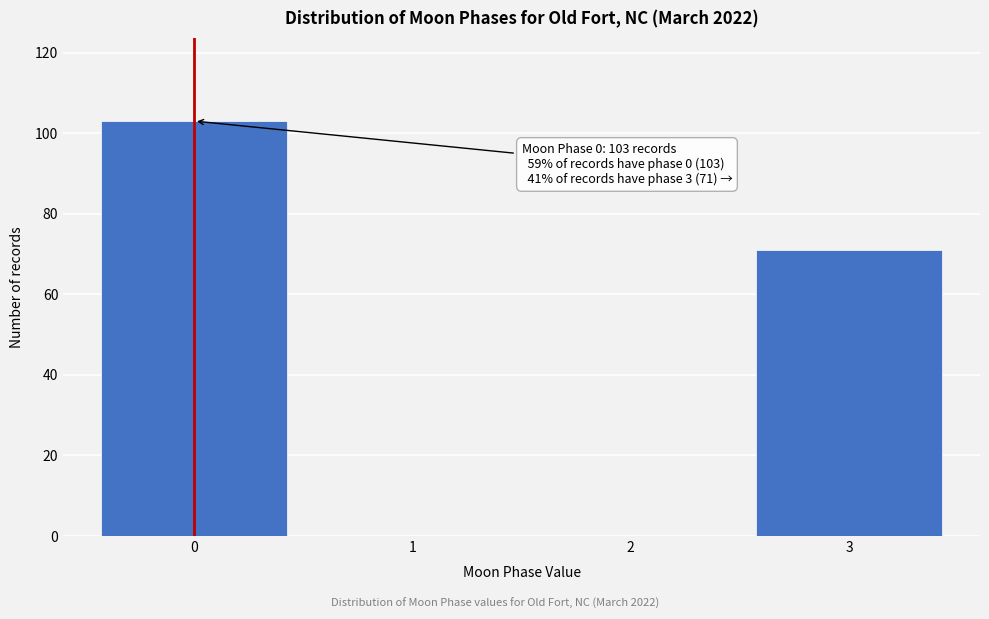

Over which range of the x-axis is the bar tallest?

-0.5 to 0.5